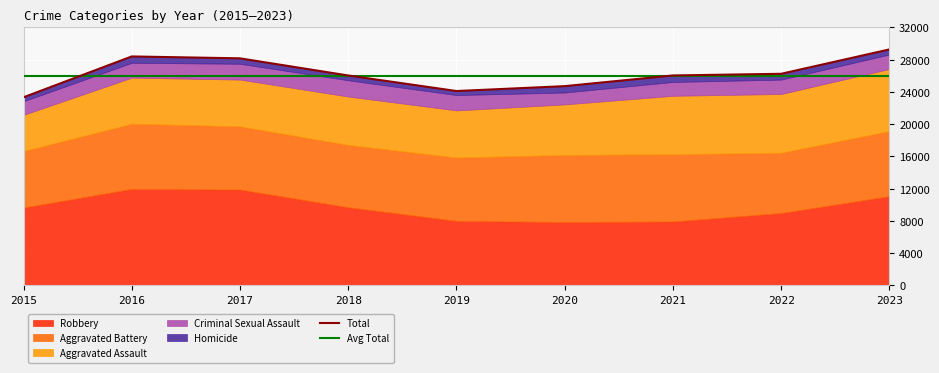

Which series has the largest range (max minus min)?

Robbery